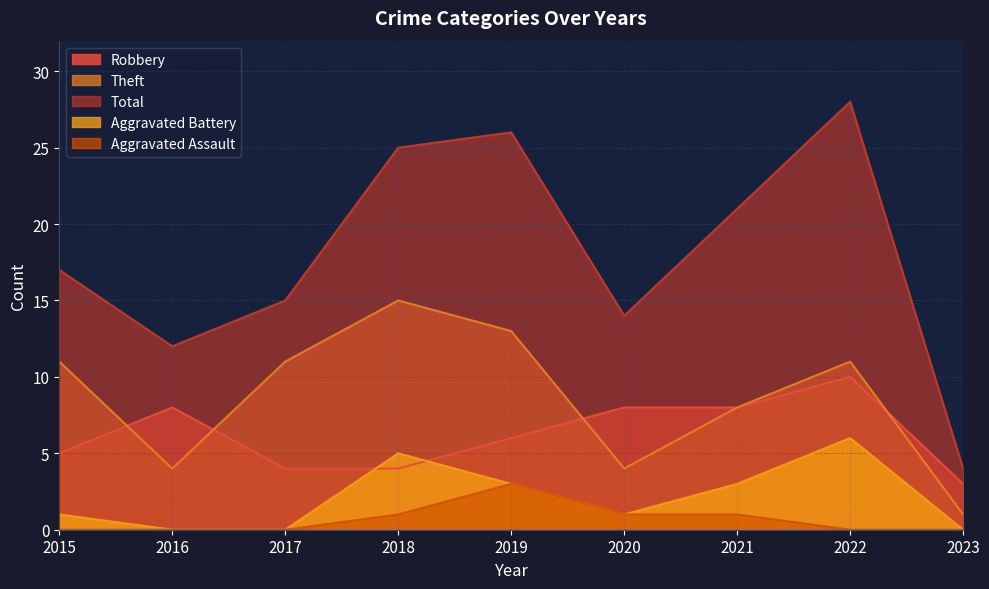

At which category does Aggravated Battery reach its first local valley?

2020